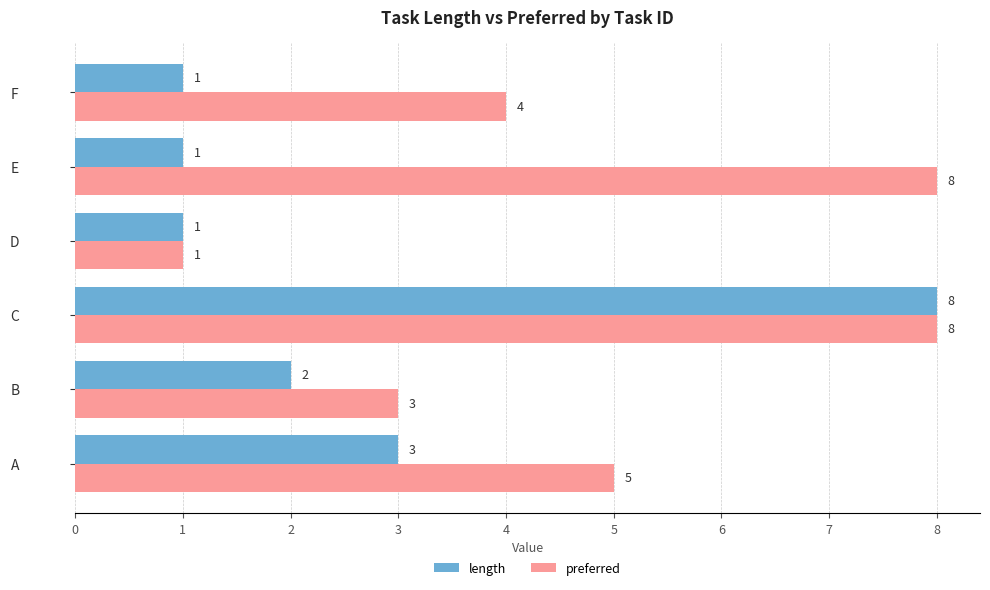

What is the highest value of the length series?

8